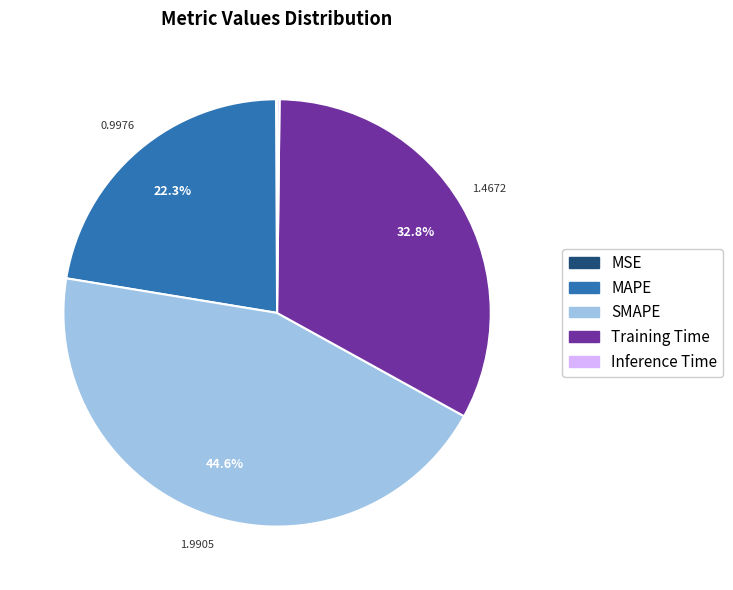

What portion of the pie excludes MAPE?

77.7%